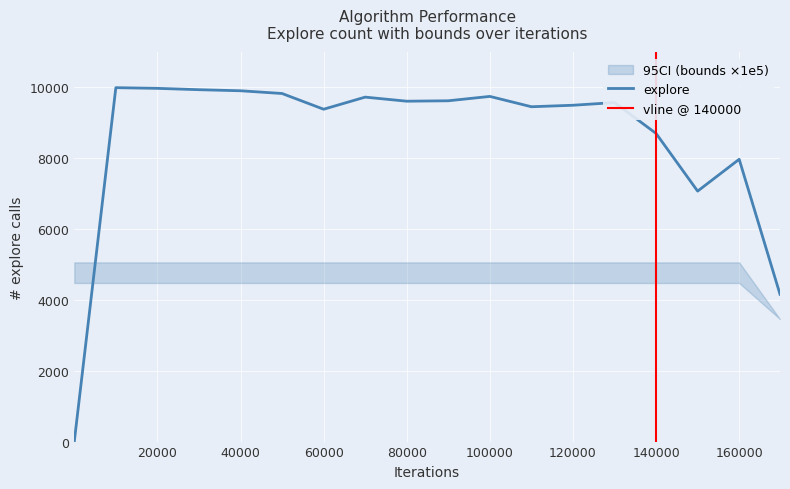

Does the chart display data point markers on the line(s)?

No